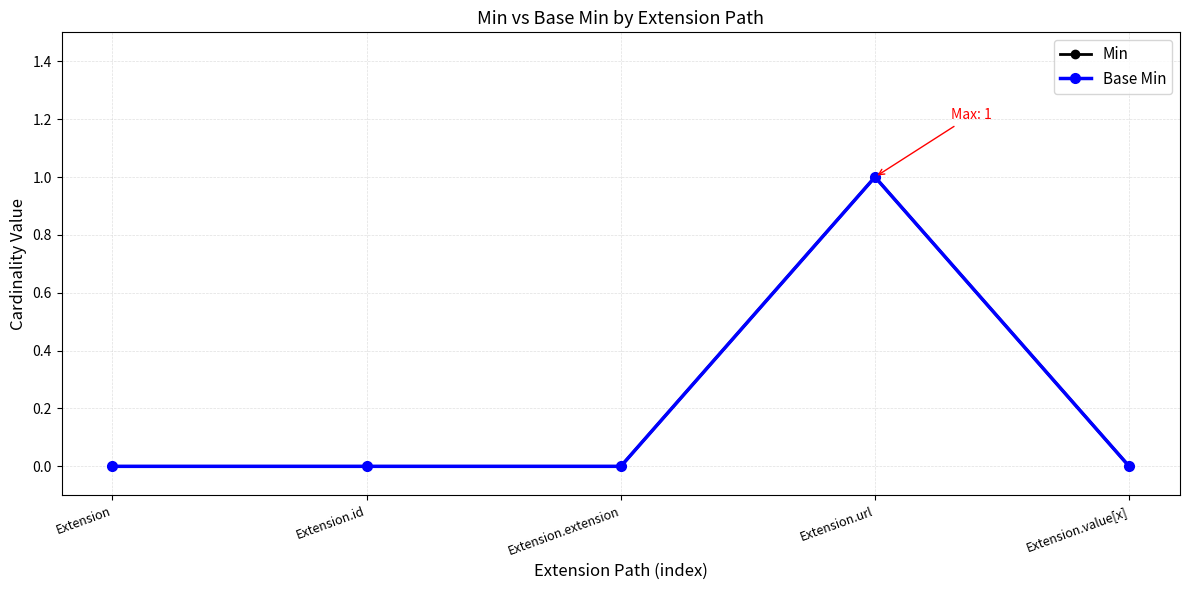

Does the chart have visible grid lines?

Yes